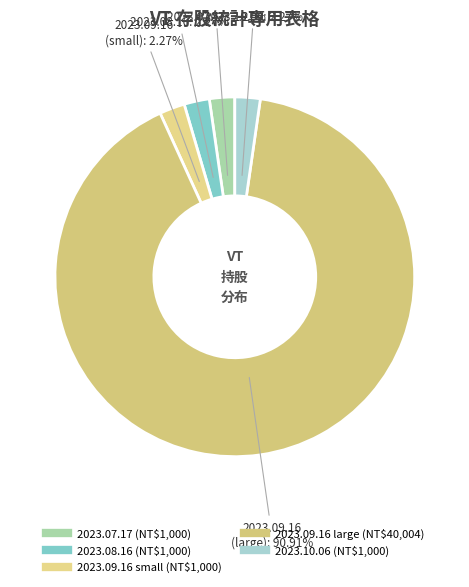

Count the number of slices in the pie.

5